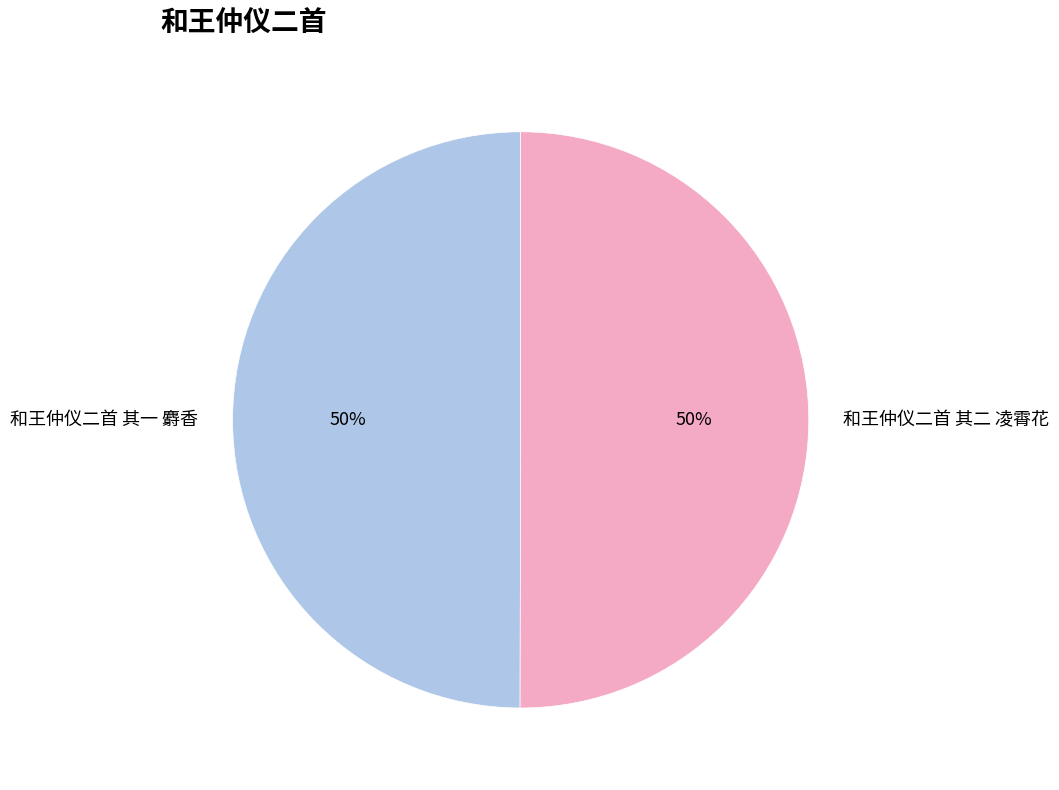

Approximately how many times larger is the value at 和王仲仪二首 其一 麝香 compared to 和王仲仪二首 其二 凌霄花?

1.0